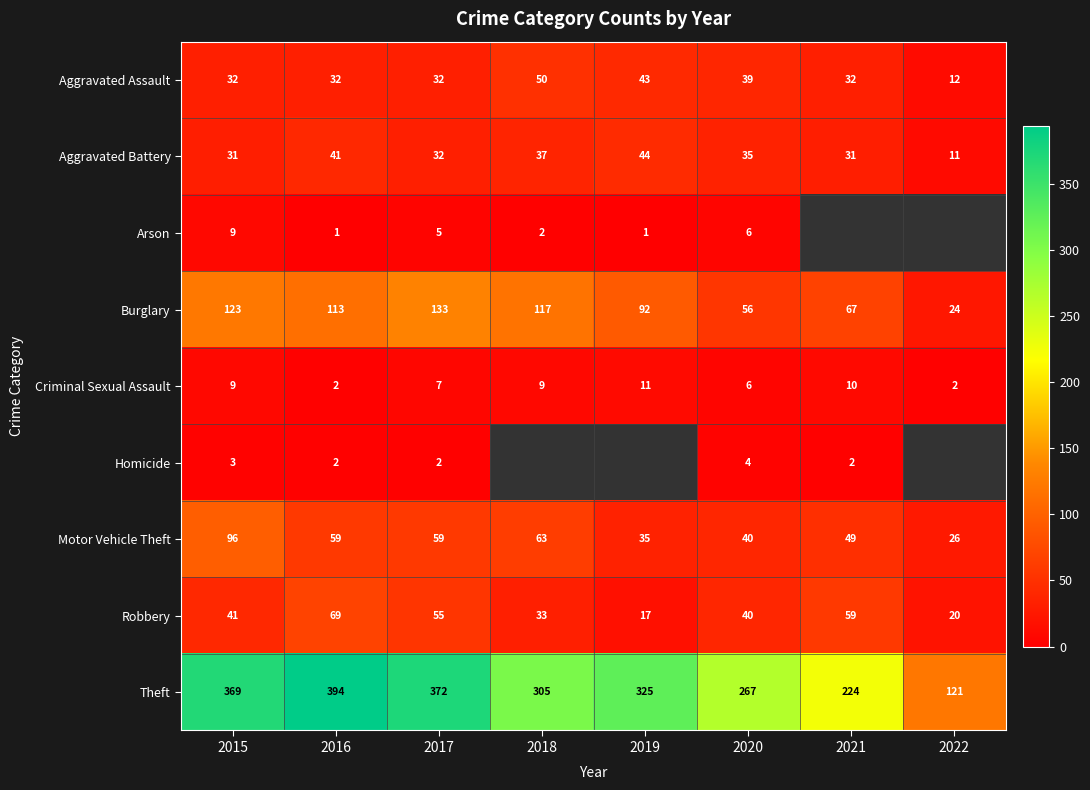

What is the difference between the highest and lowest values at 2022?

119.0